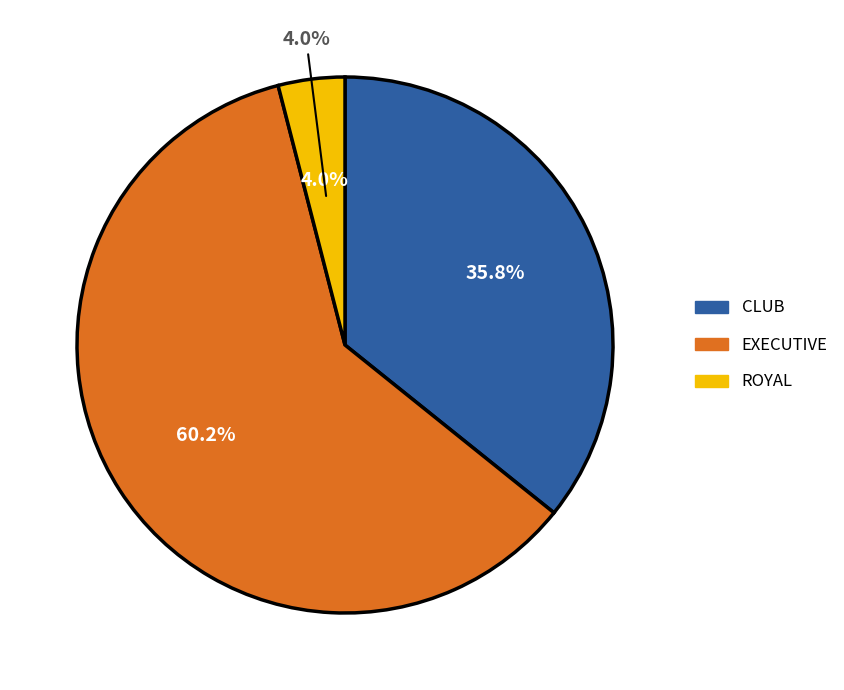

What is the change in value from CLUB to ROYAL?

-87